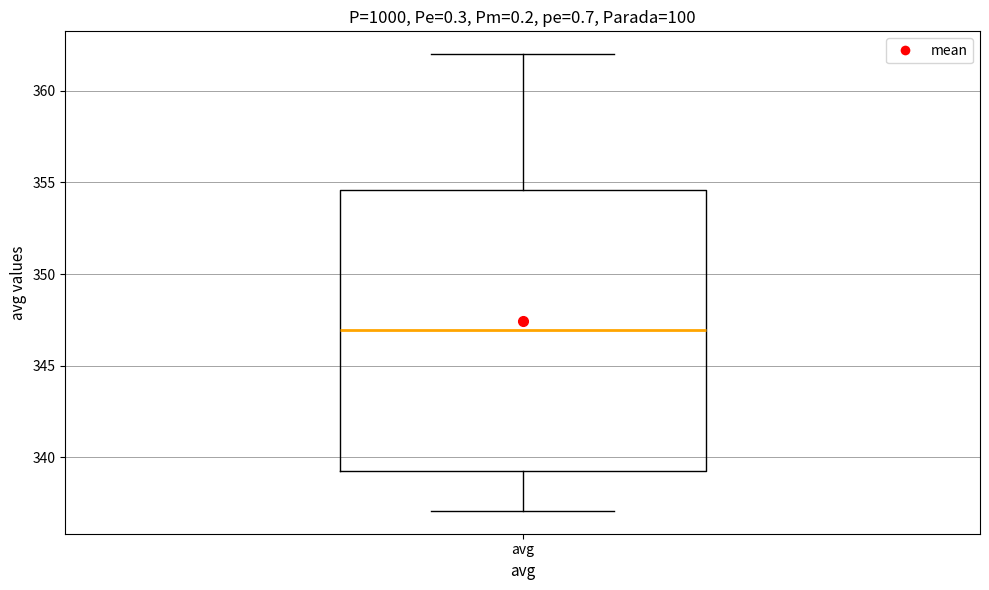

Transcribe this box plot: give where the median line is, the range the box spans, and where the two whiskers end, as read against the y-axis. The values are not printed on the chart, so give them approximately, as read against the axis.

median 347.0, box 339.0 to 354.5, whiskers 337.0 to 362.0